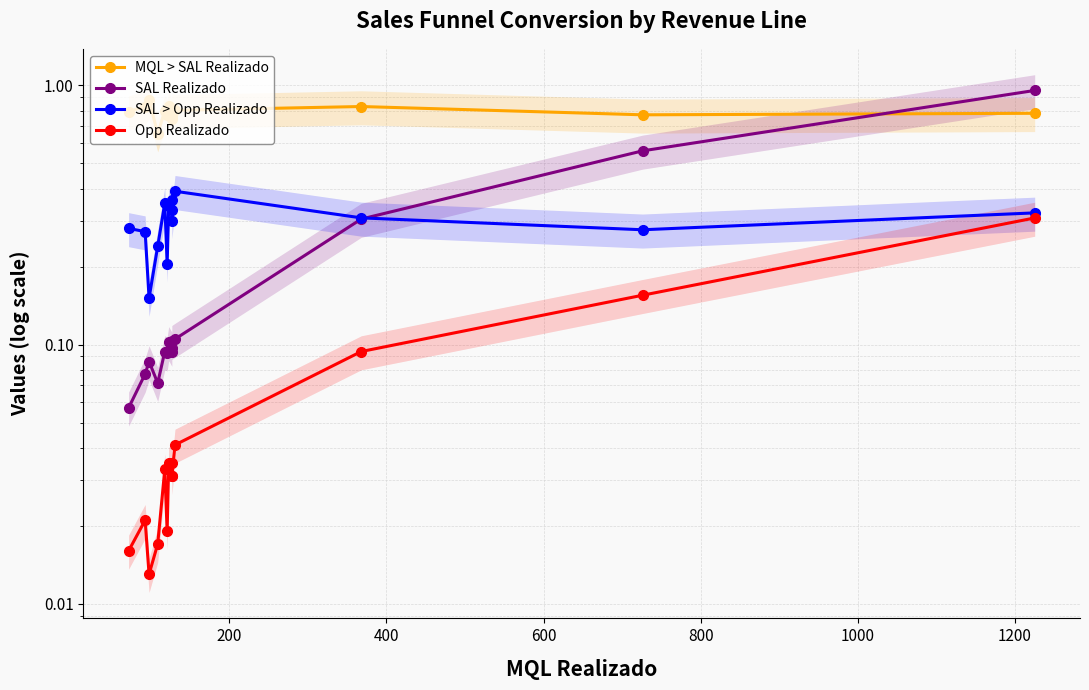

In MQL > SAL Realizado, how many points are higher than both neighbors (excluding endpoints)?

5